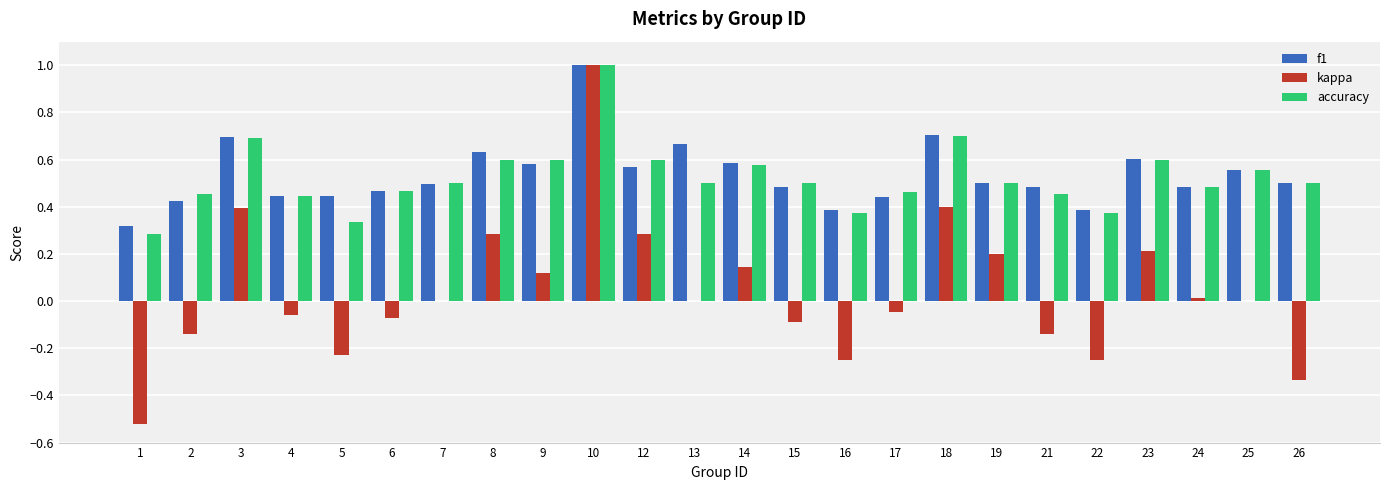

At which category is the sum across all series the highest?

10